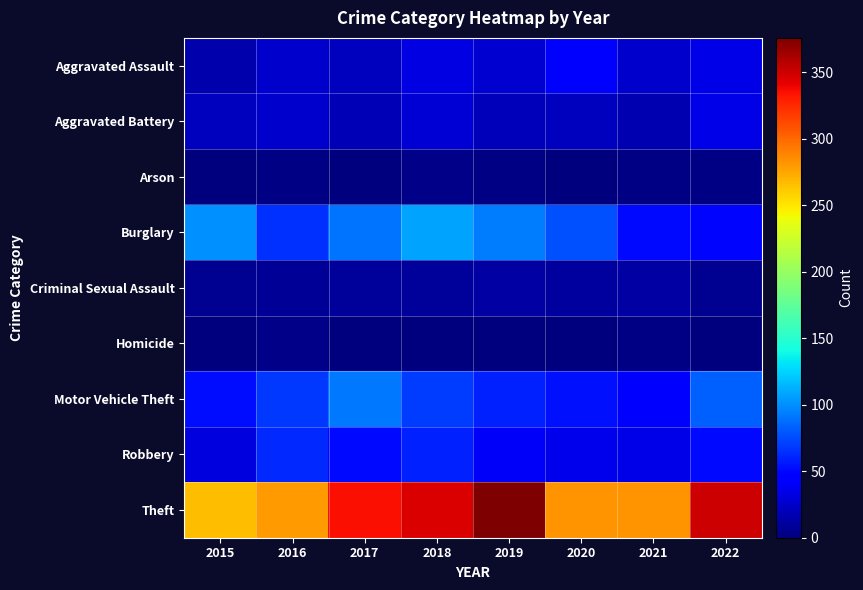

Between 2020 and 2022, which series saw the biggest shift?

Theft